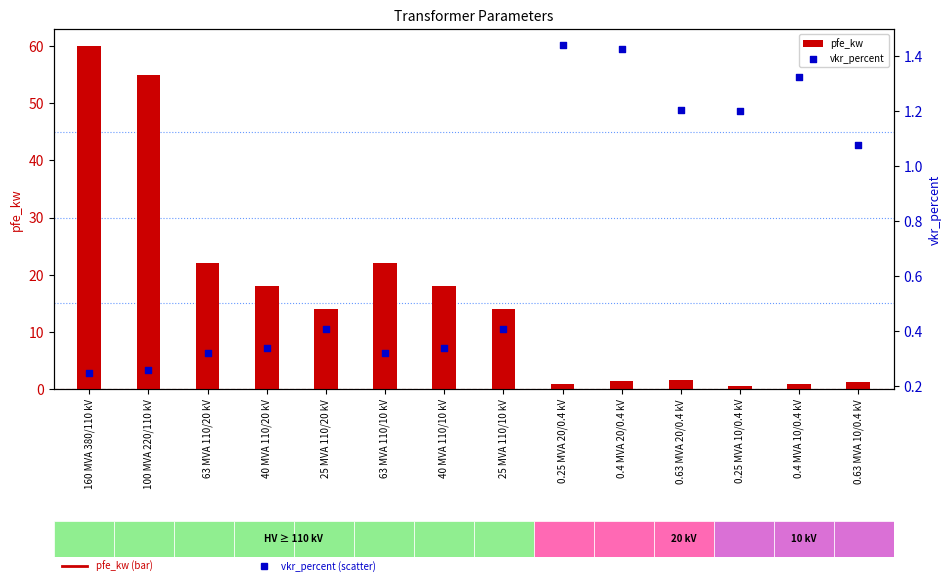

What are all the series names shown in the legend?

pfe_kw, vkr_percent